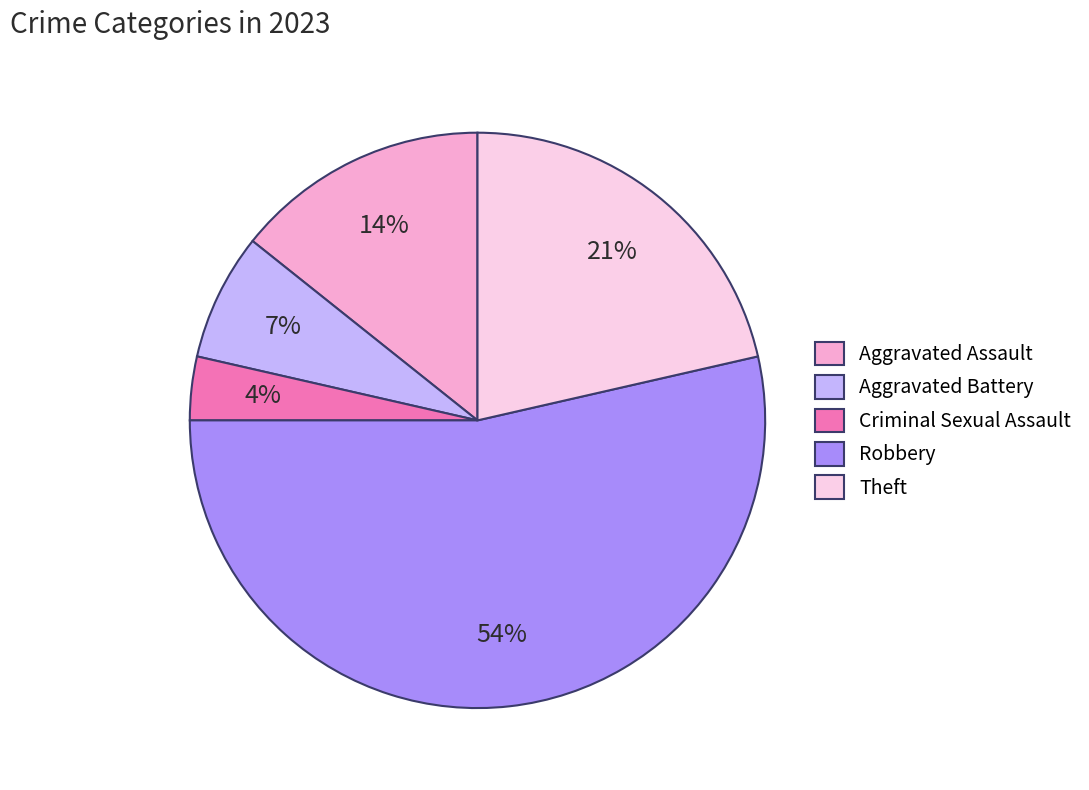

To the nearest percent, what is the difference between the Theft and Aggravated Battery slice percentages?

14%